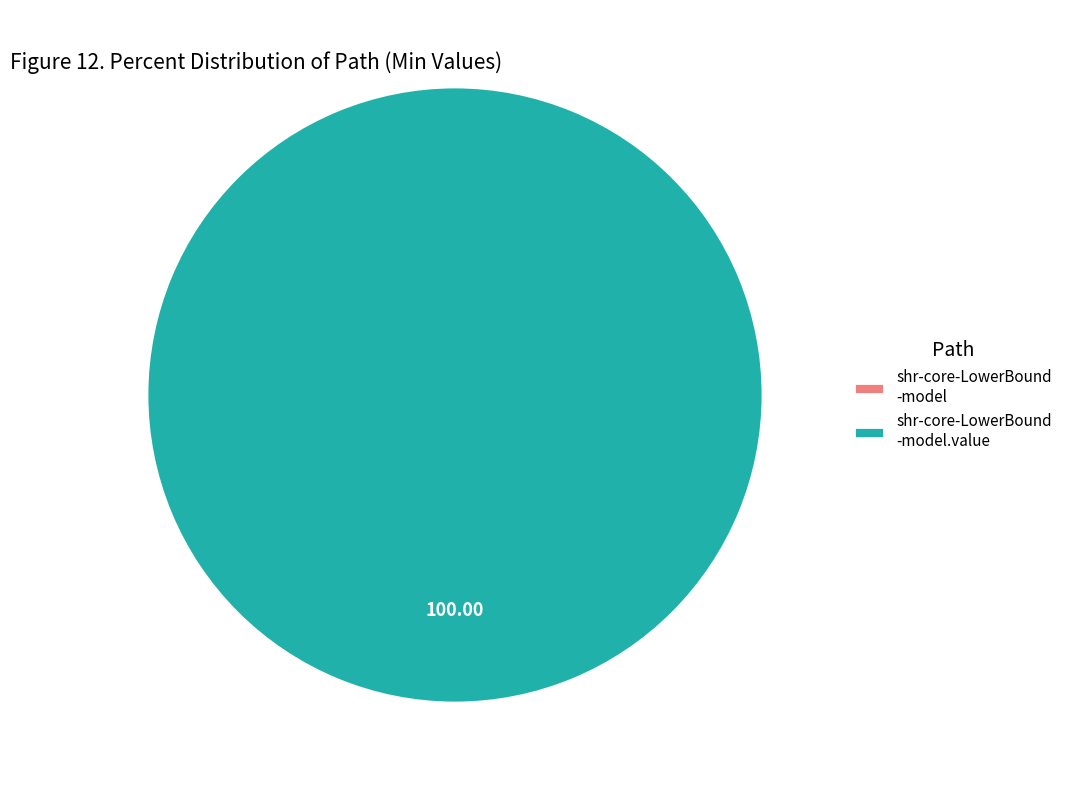

Combined, what portion of the pie is shr-core-LowerBound-model and shr-core-LowerBound-model.value?

100.0%